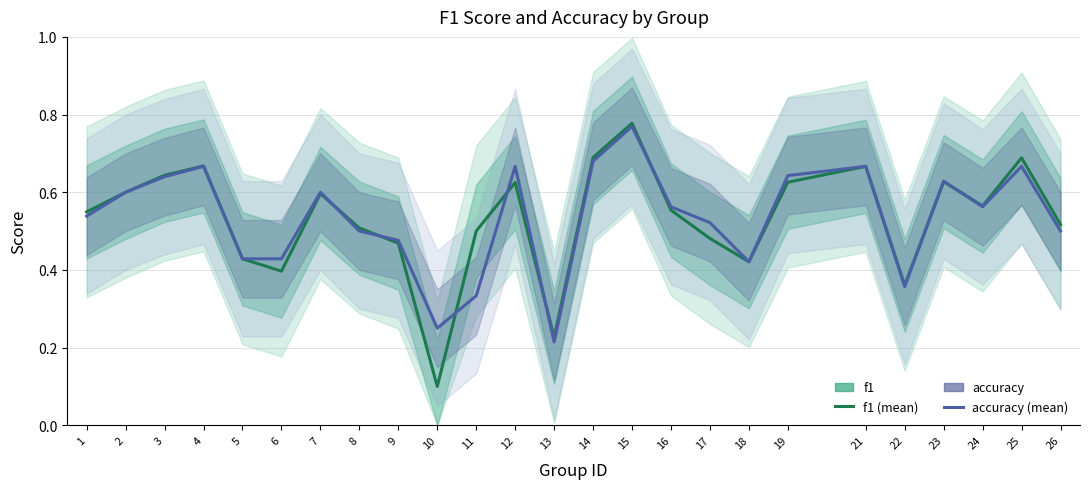

What is the highest value of the f1 series?

0.8